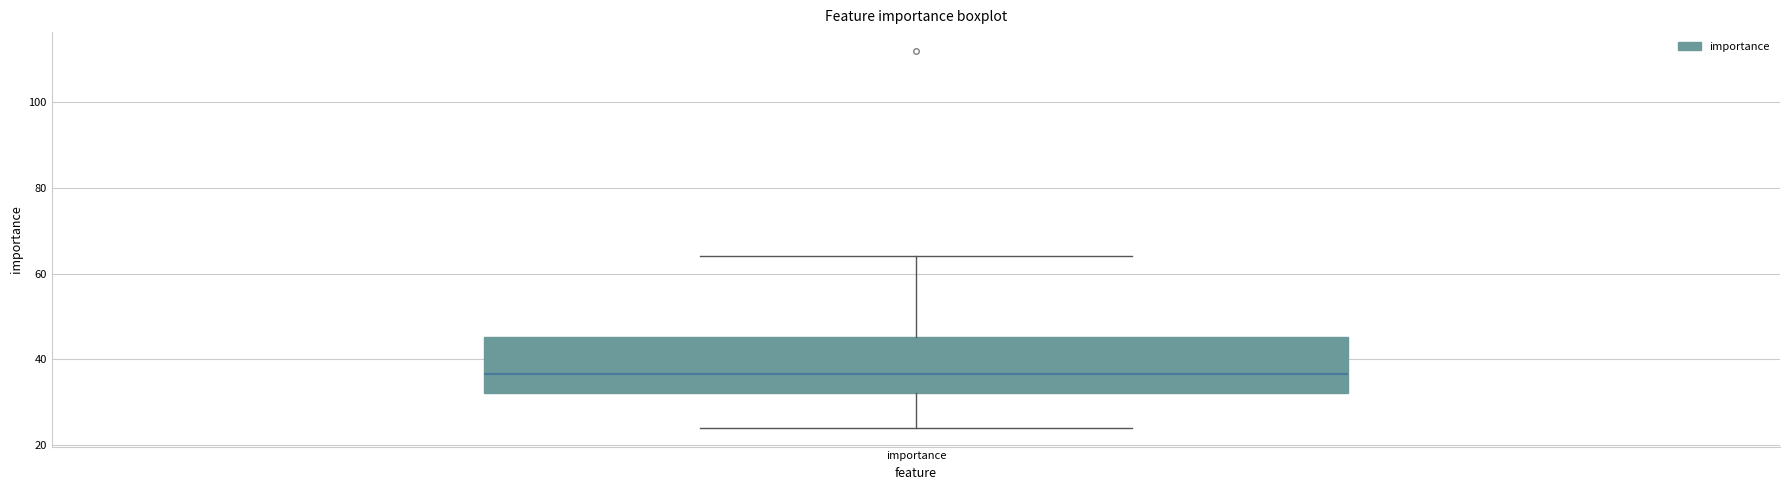

Read this box plot against the y-axis: the position of the median line, the range covered by the box, and the ends of both whiskers. The values are not printed on the chart, so give them approximately, as read against the axis.

median 36, box 32 to 46, whiskers 24 to 64